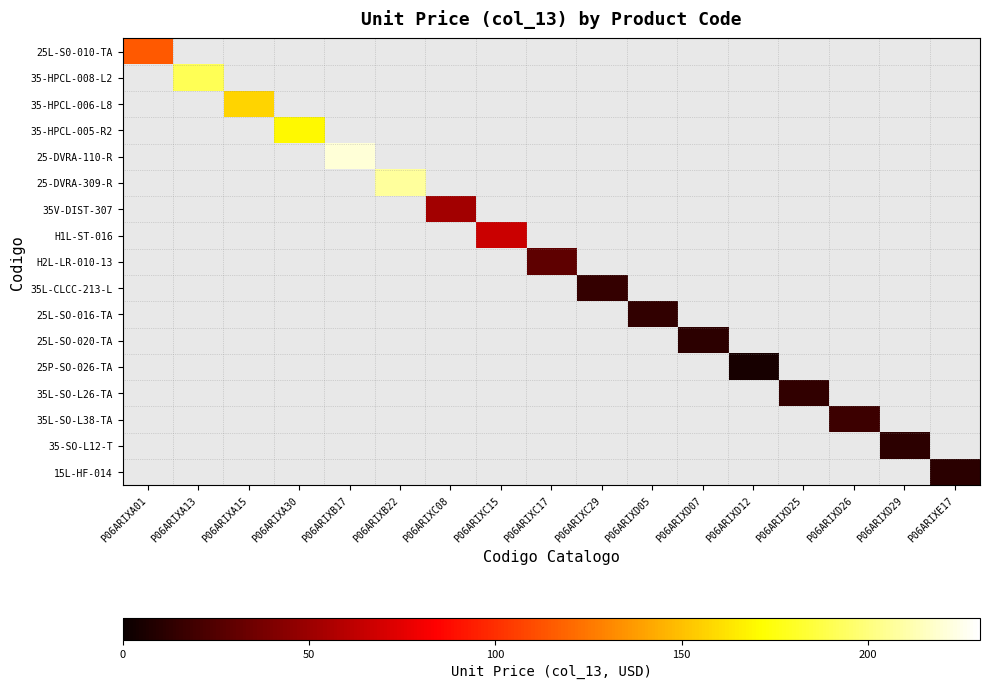

Is it true that 35-HPCL-006-L8 equals 156.6 at P06ARIXA15?

True